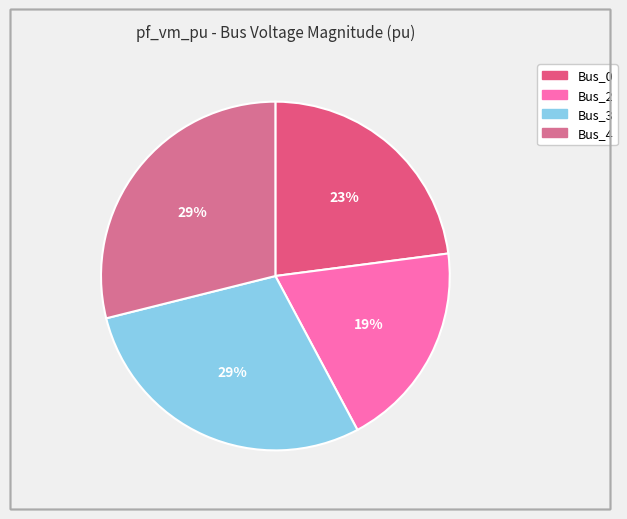

How many segments does this pie chart have?

4